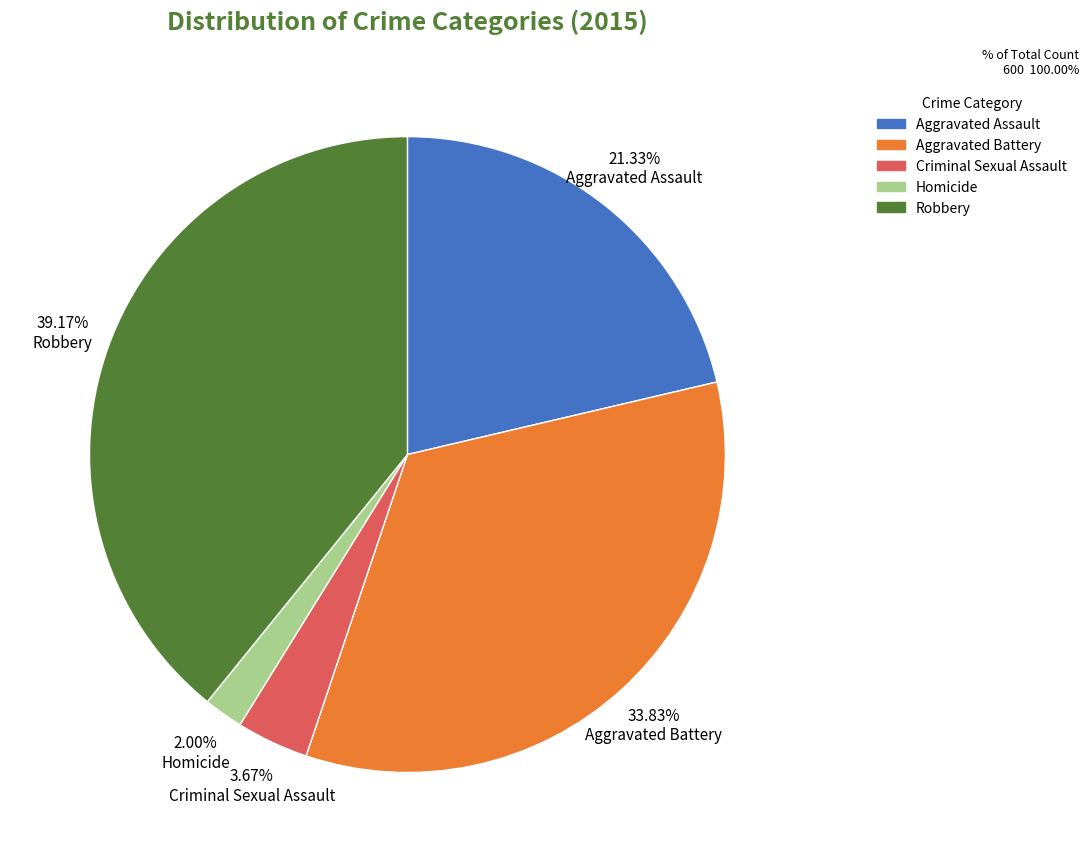

Is there a majority slice in this chart?

No